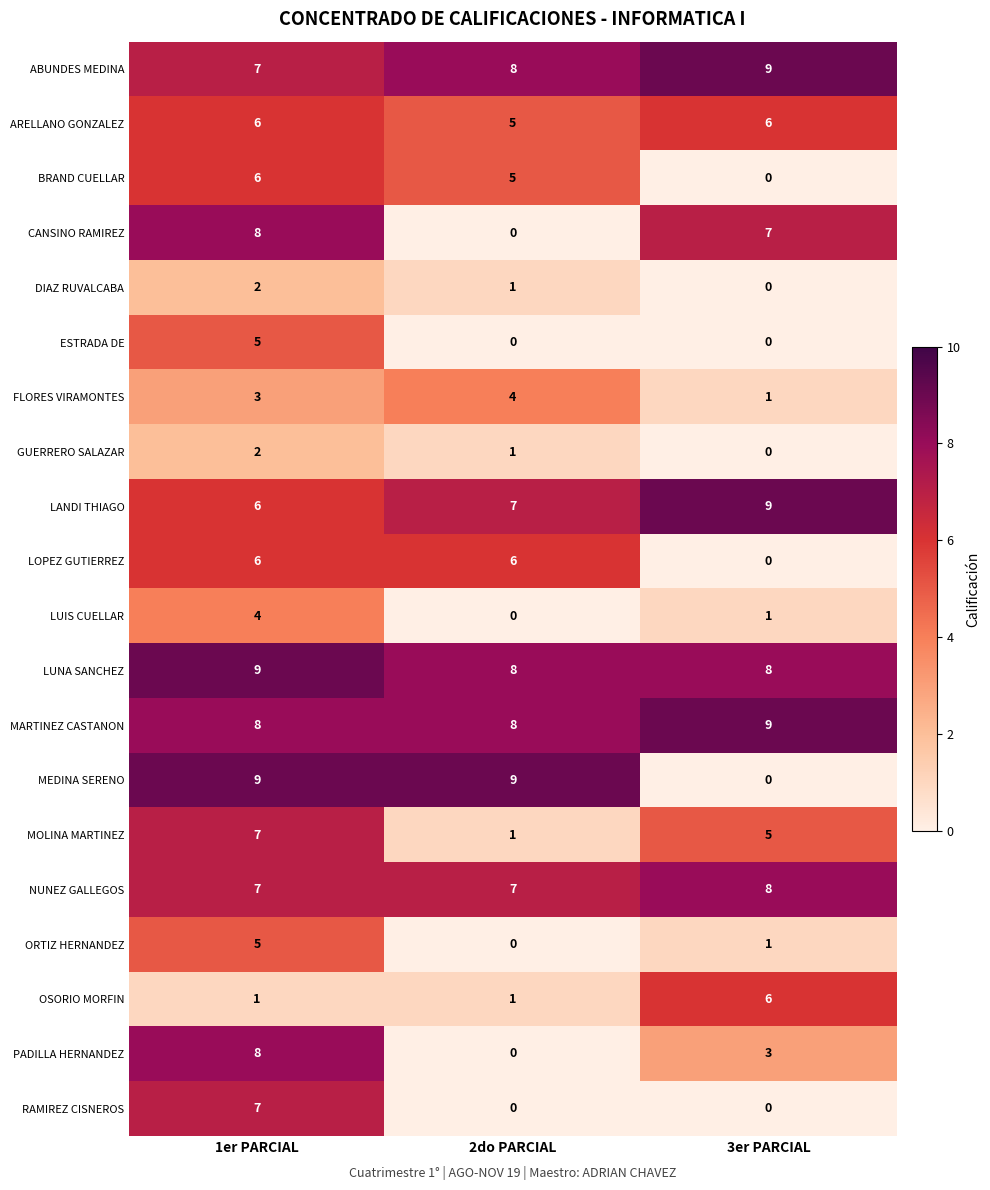

What is the total value across all series at 1er PARCIAL?

116